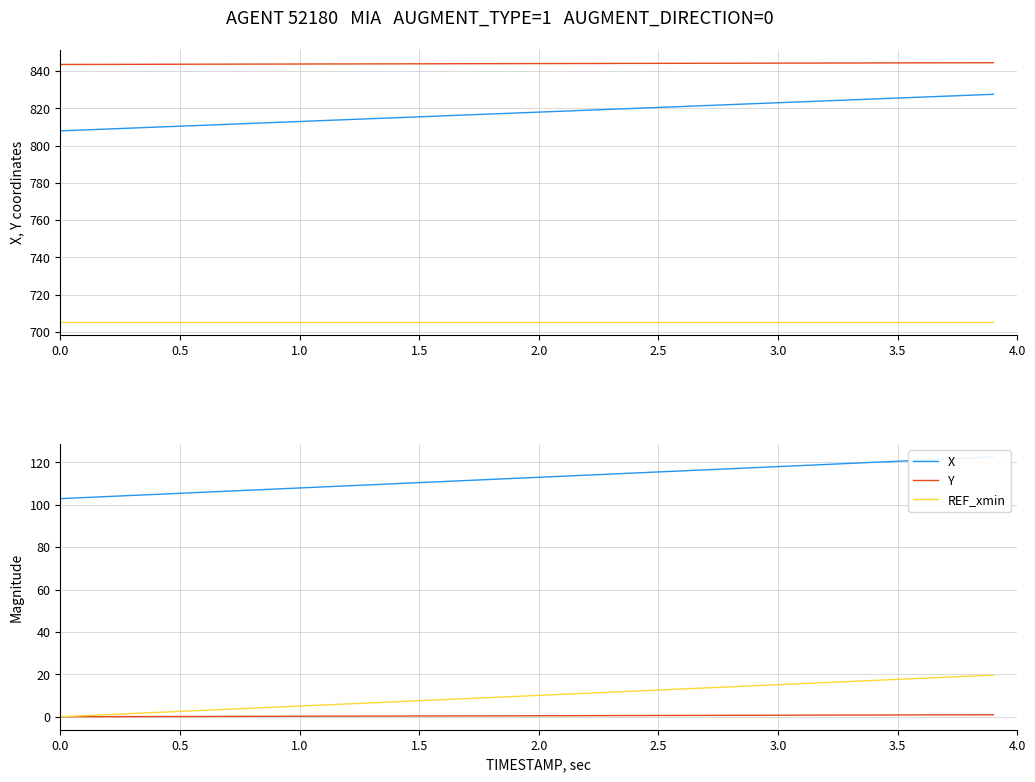

What is the value of the Y point at the 27th from the left?

0.6